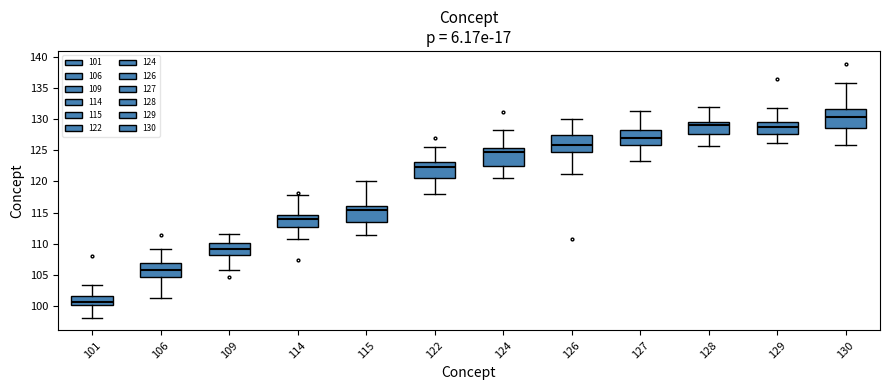

Which box has the lowest median line?

101